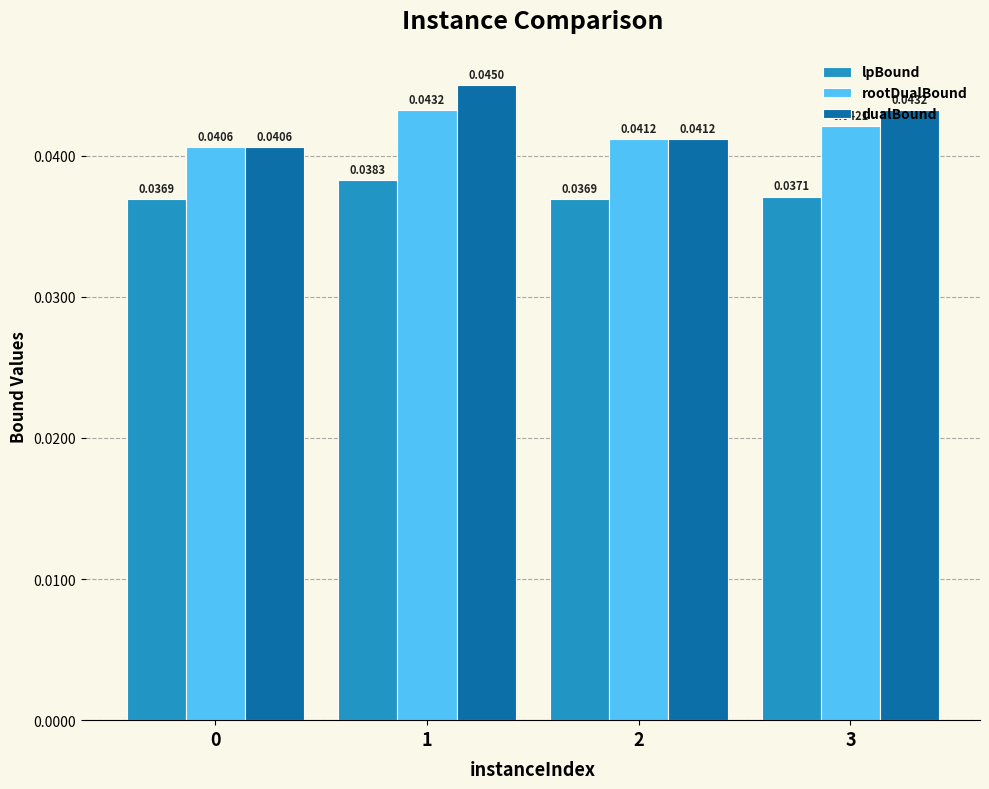

At how many categories does at least one series exceed 0?

4